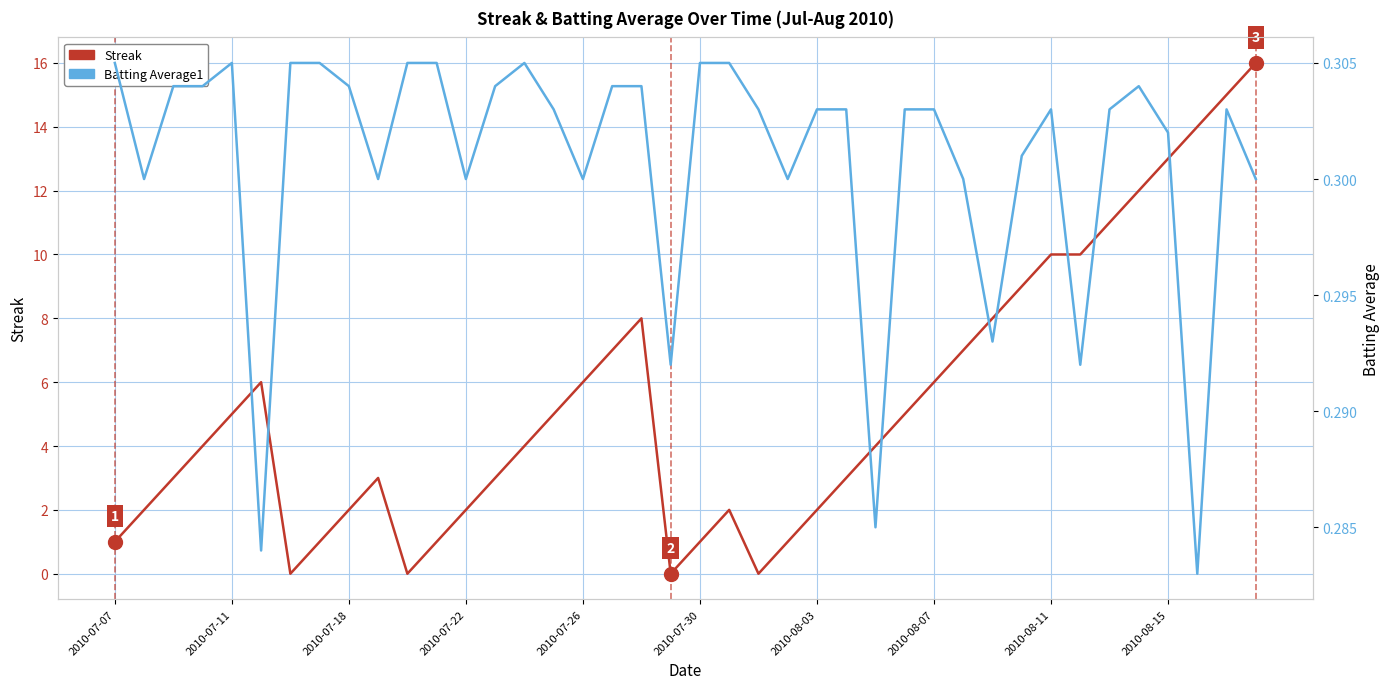

What value does the Batting Average1 series have at 2010-08-15?

0.3